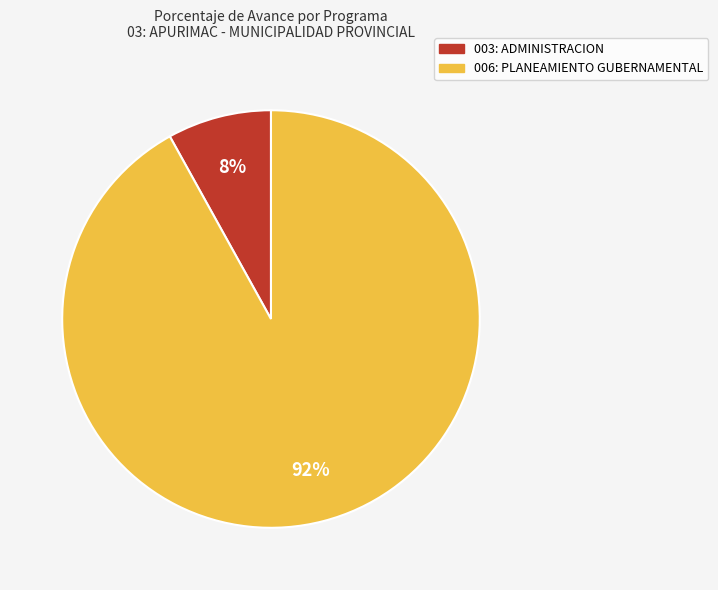

What is the largest slice in the pie chart?

006: PLANEAMIENTO GUBERNAMENTAL